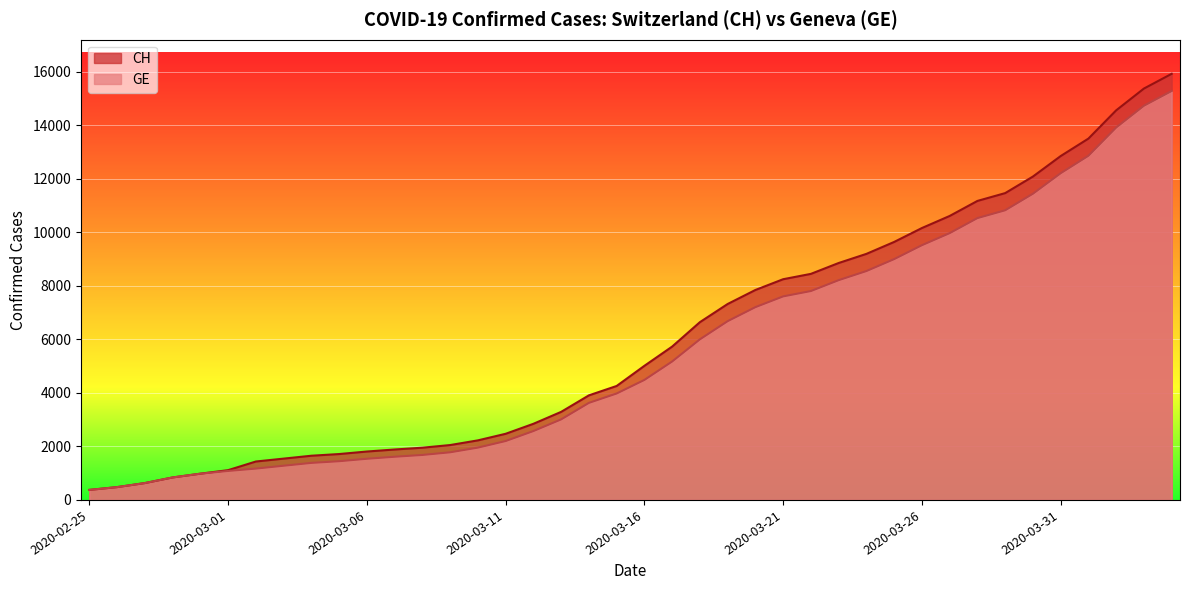

True or false: GE has more than 0 interior local peaks.

False